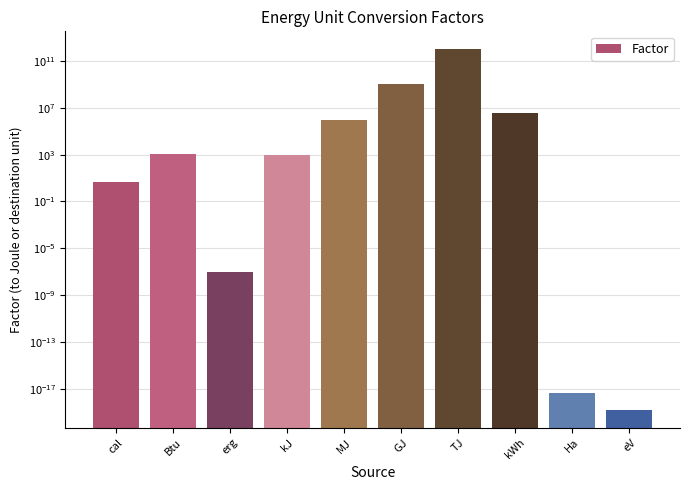

Is it true that the value at erg is 0.0?

True